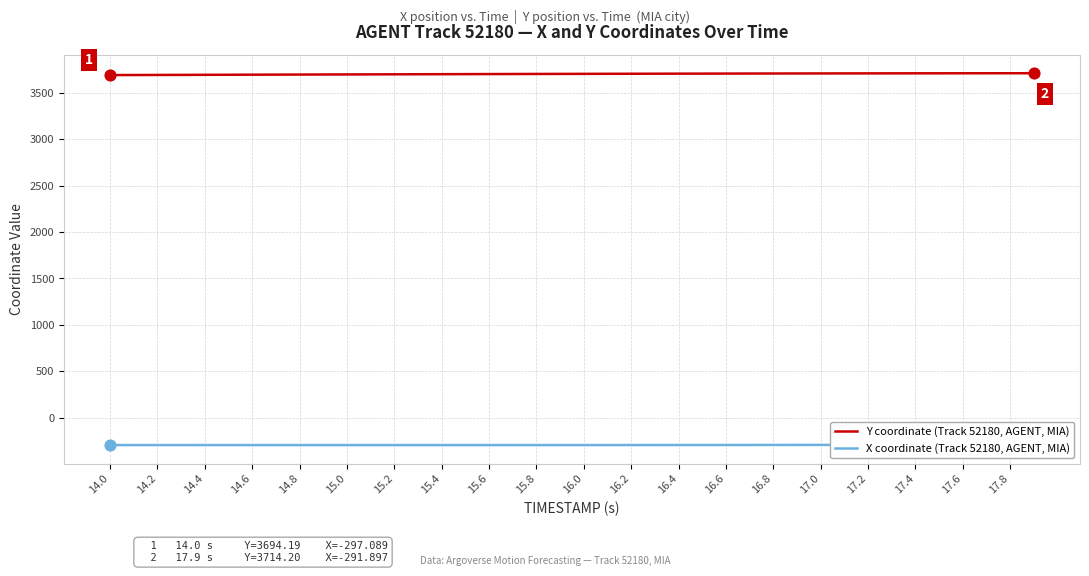

Which series has the largest total across all categories?

Y coordinate (Track 52180, AGENT, MIA)